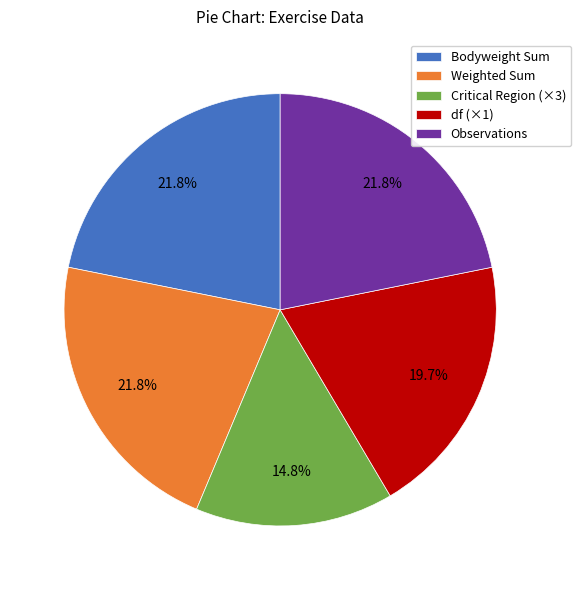

How much of the chart is everything except Observations?

78.2%